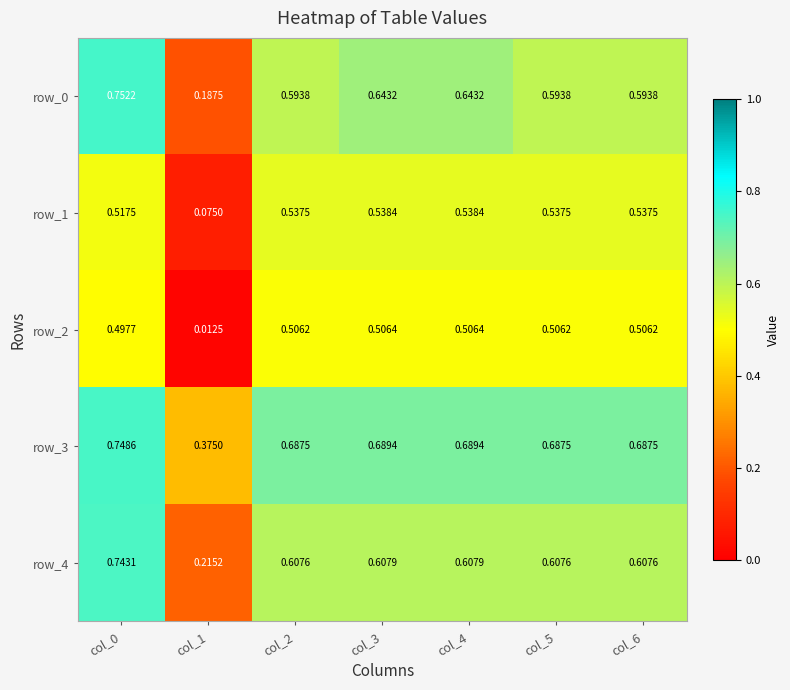

The value of row_0 at col_1 is 0.2. True or false?

True